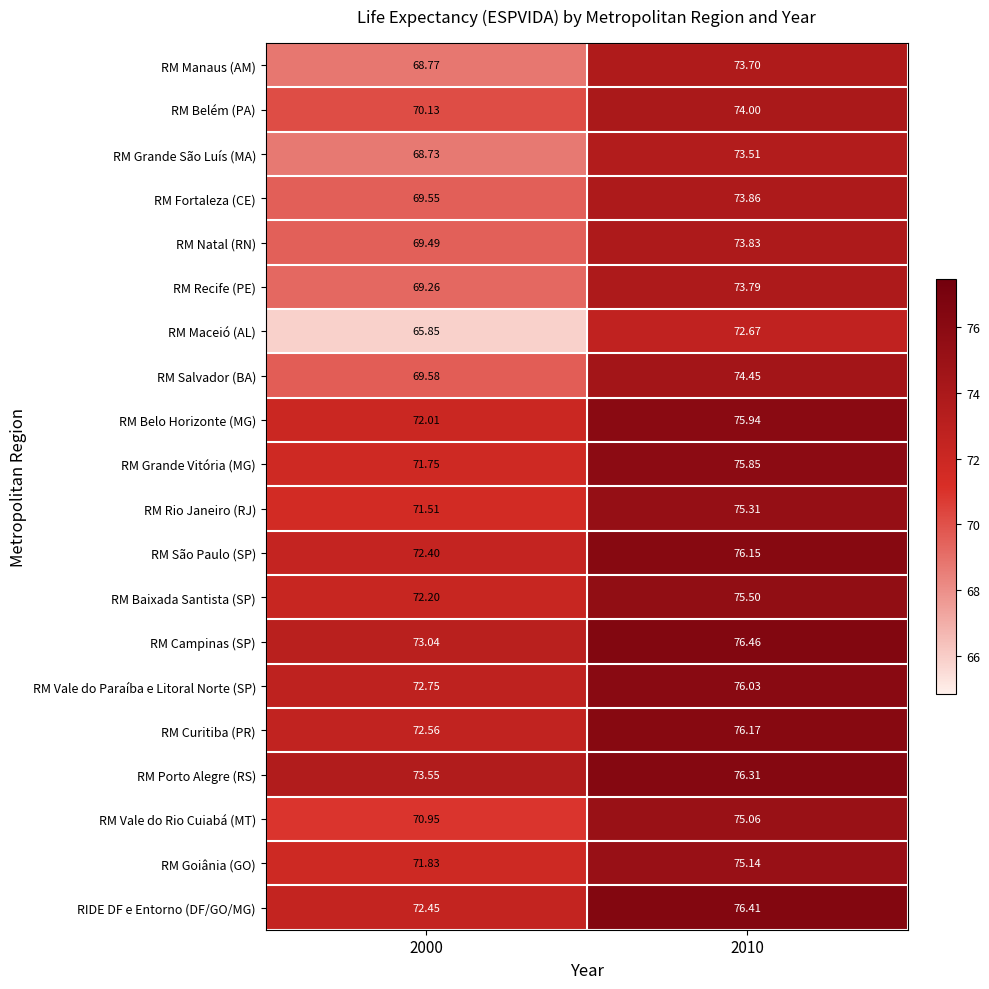

At 2000, list the series in order from largest to smallest.

RM Porto Alegre (RS), RM Campinas (SP), RM Vale do Paraíba e Litoral Norte (SP), RM Curitiba (PR), RIDE DF e Entorno (DF/GO/MG), RM São Paulo (SP), RM Baixada Santista (SP), RM Belo Horizonte (MG), RM Goiânia (GO), RM Grande Vitória (MG), RM Rio Janeiro (RJ), RM Vale do Rio Cuiabá (MT), RM Belém (PA), RM Salvador (BA), RM Fortaleza (CE), RM Natal (RN), RM Recife (PE), RM Manaus (AM), RM Grande São Luís (MA), RM Maceió (AL)